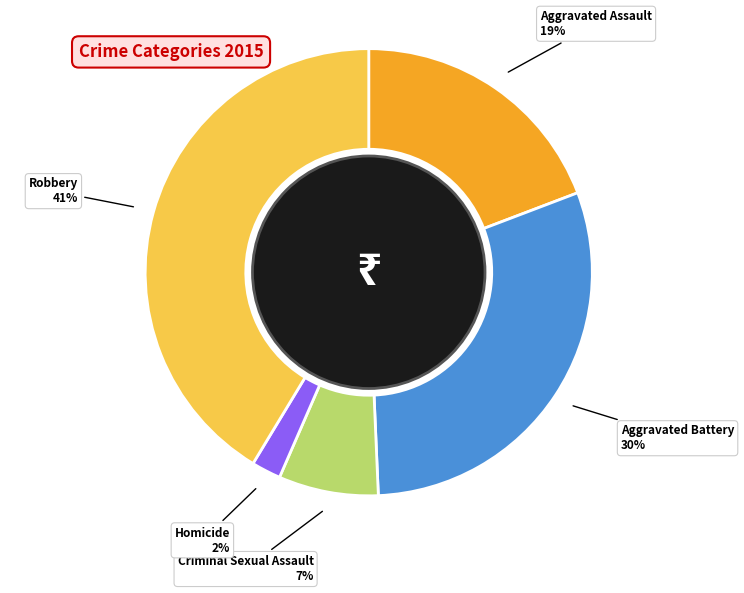

To the nearest percent, what is the difference between the Criminal Sexual Assault and Robbery slice percentages?

34%